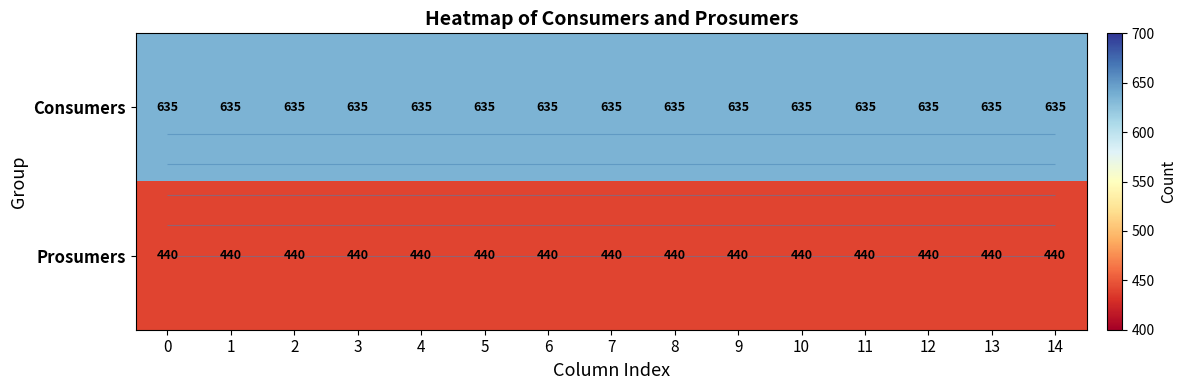

True or false: Prosumers has a value of 97 at 0.

False